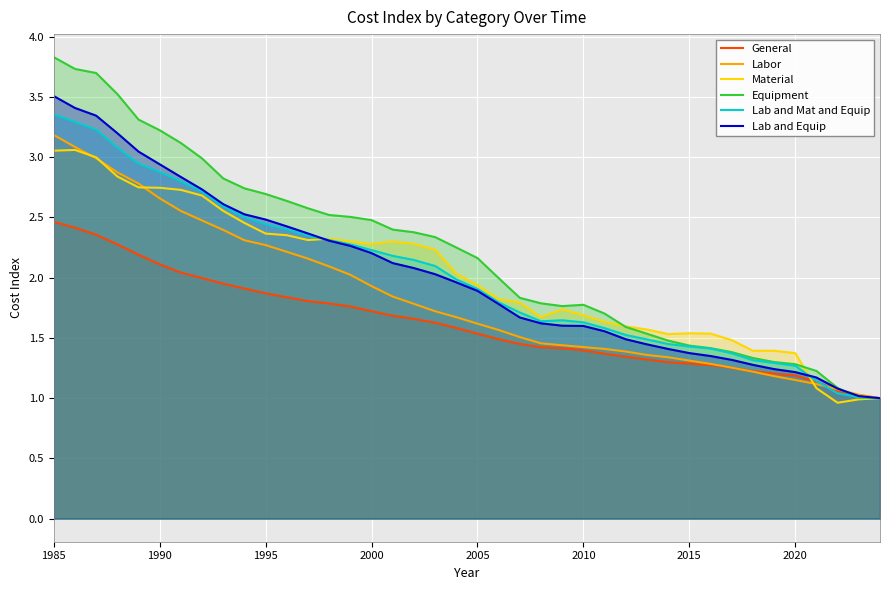

What is the maximum value for Equipment?

3.8